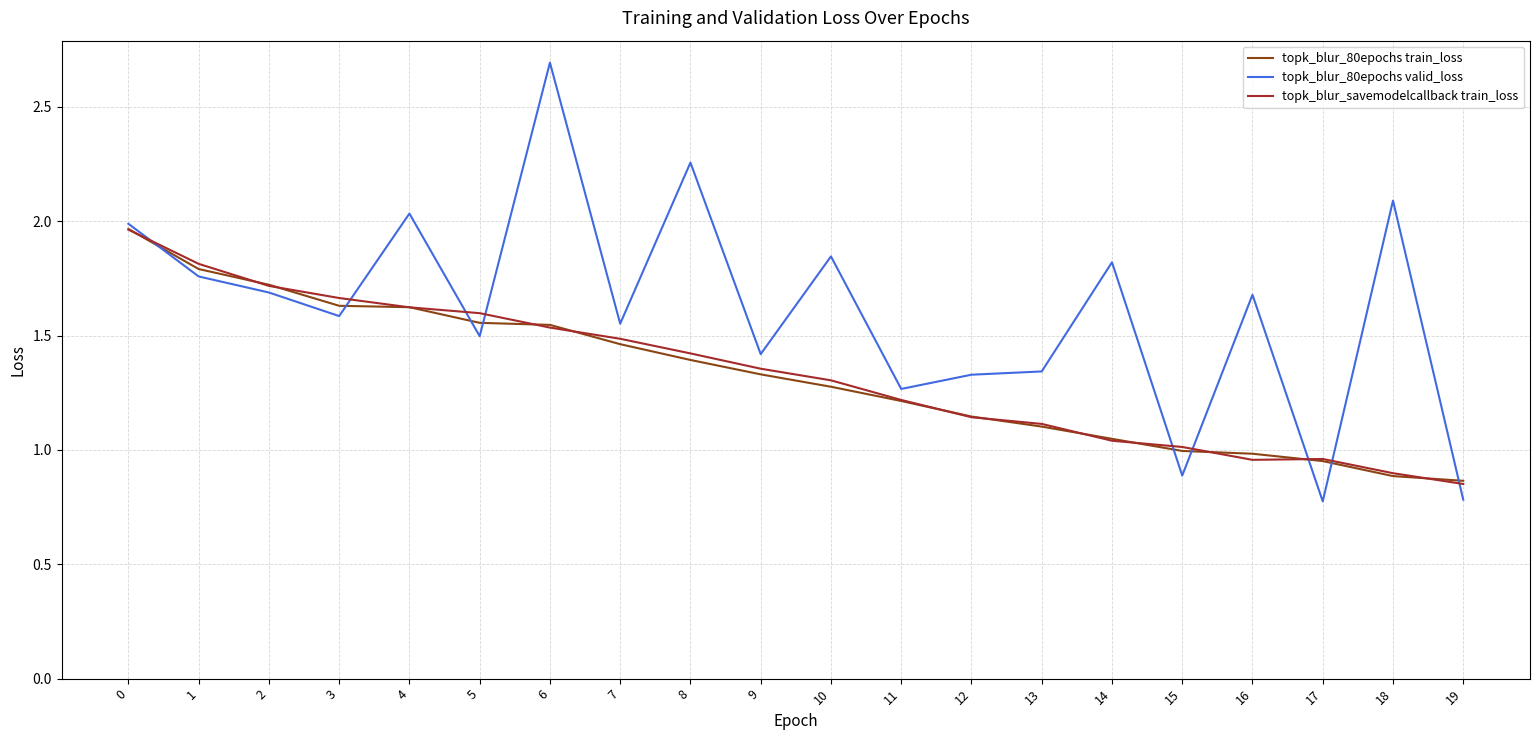

The topk_blur_savemodelcallback train_loss series shows 2.0 at 0. True or false?

True